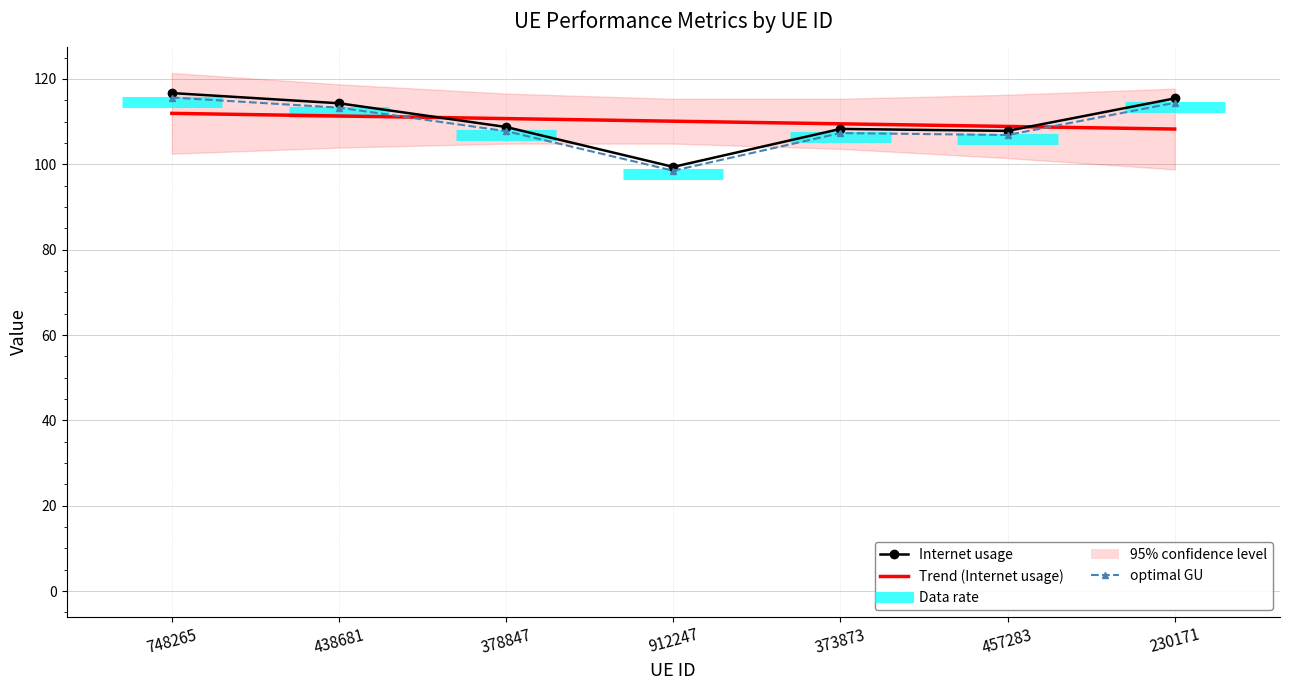

At which category is the sum across all series the highest?

748265